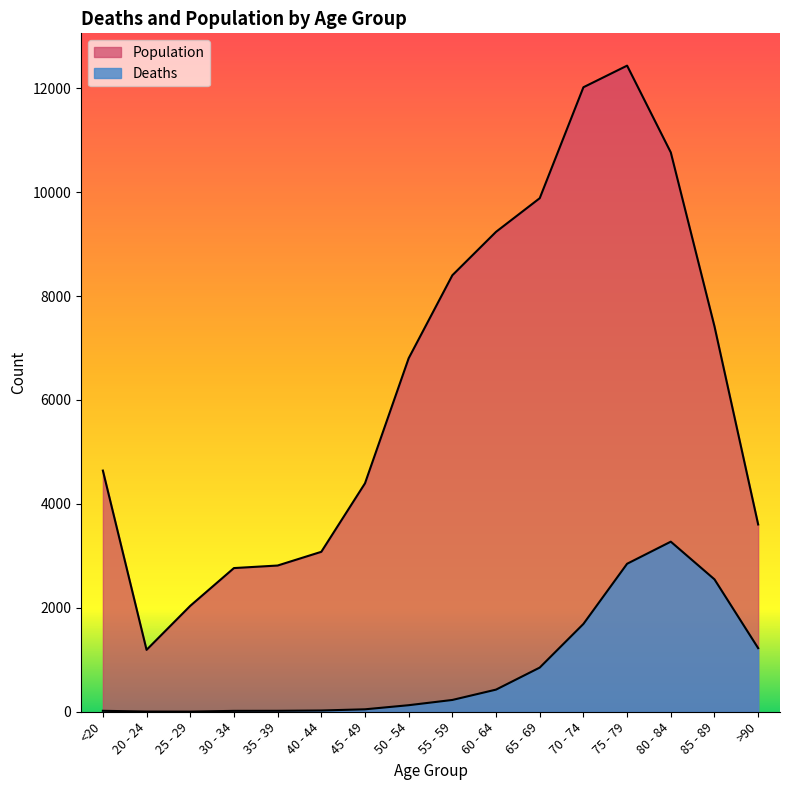

Reading left to right, list all the values displayed in this chart.

Deaths: 18	4	3	17	18	24	47	126	227	426	850	1690	2848	3273	2548	1224
Population: 4641	1191	2038	2765	2814	3078	4396	6803	8400	9236	9883	12018	12434	10764	7417	3604